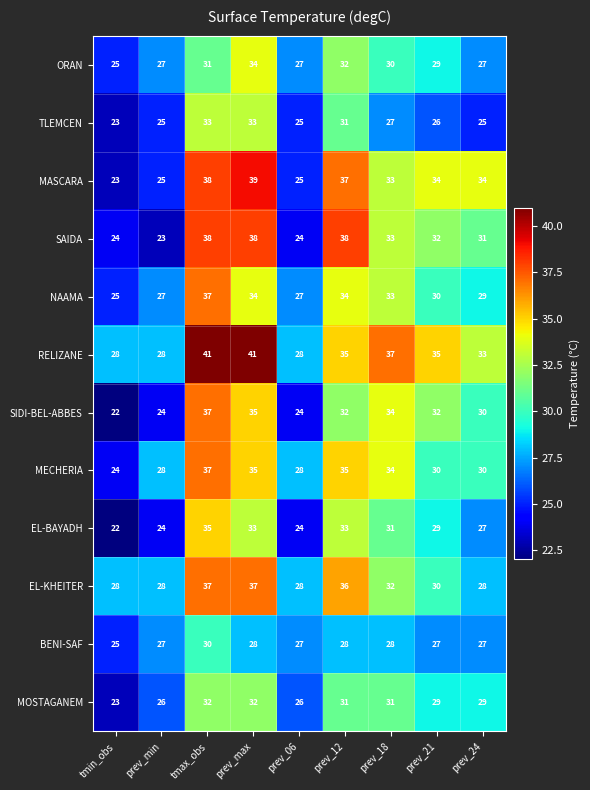

The value of EL-BAYADH at prev_21 is 29. True or false?

True